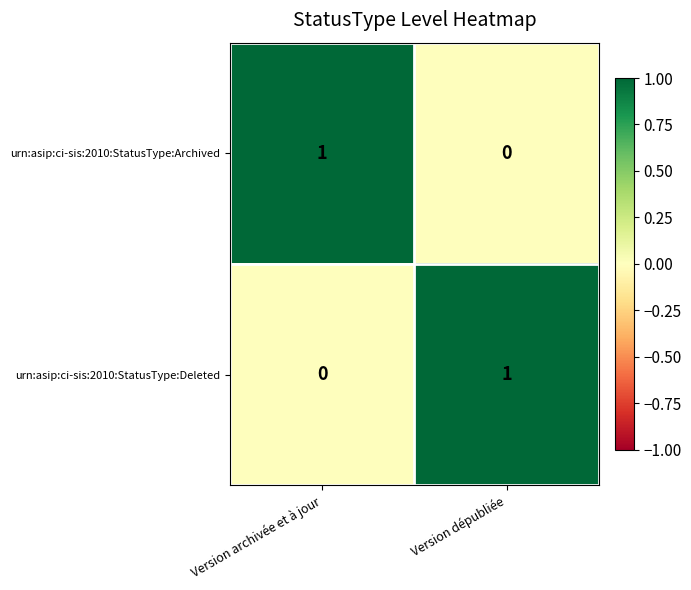

Count the number of categories in the chart.

2